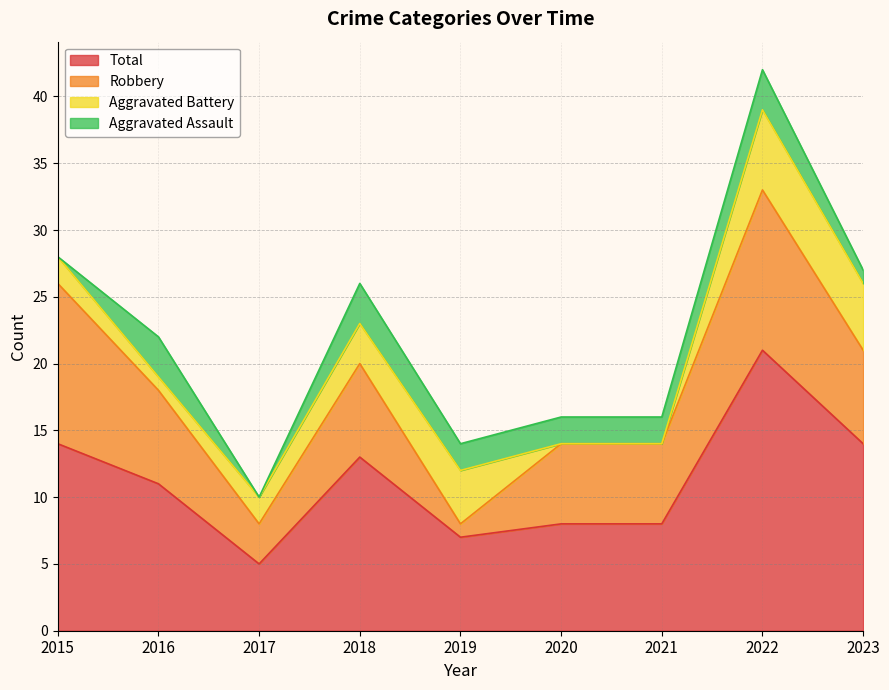

Read the Total value at 2023.

14